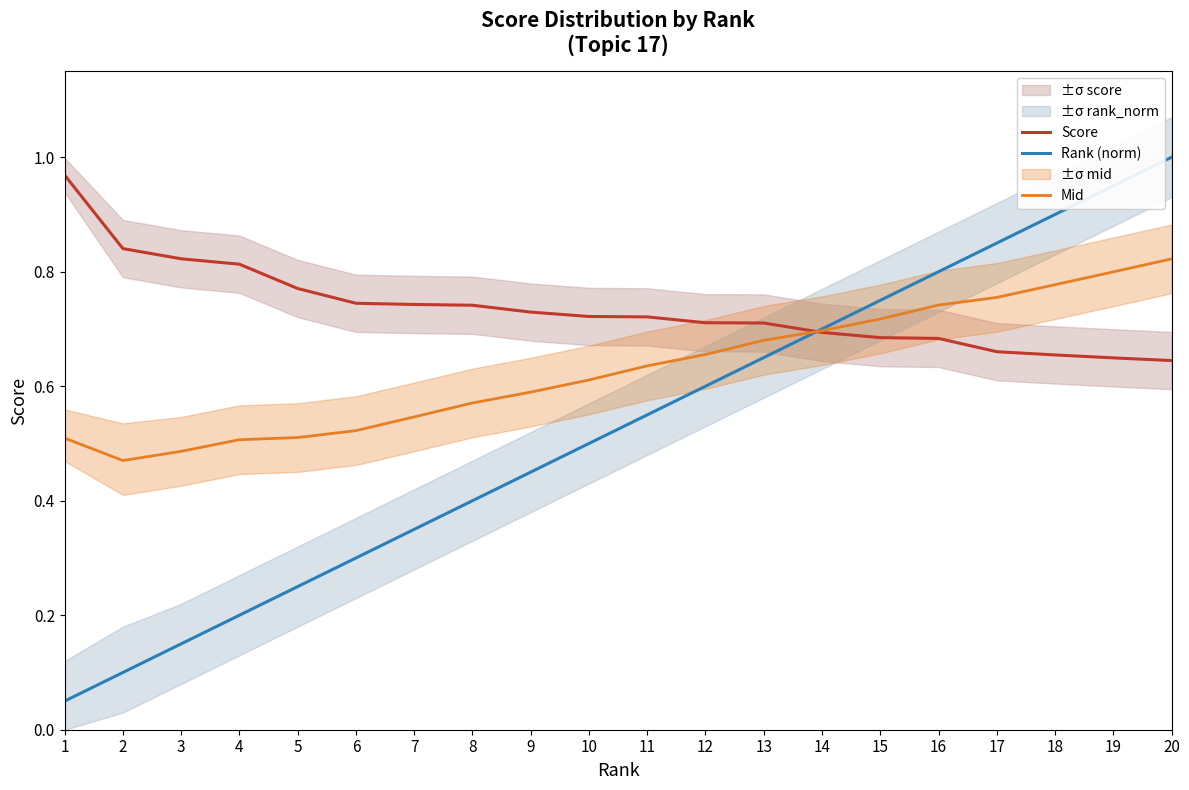

Which category has the lowest value in the Rank (norm) series?

1